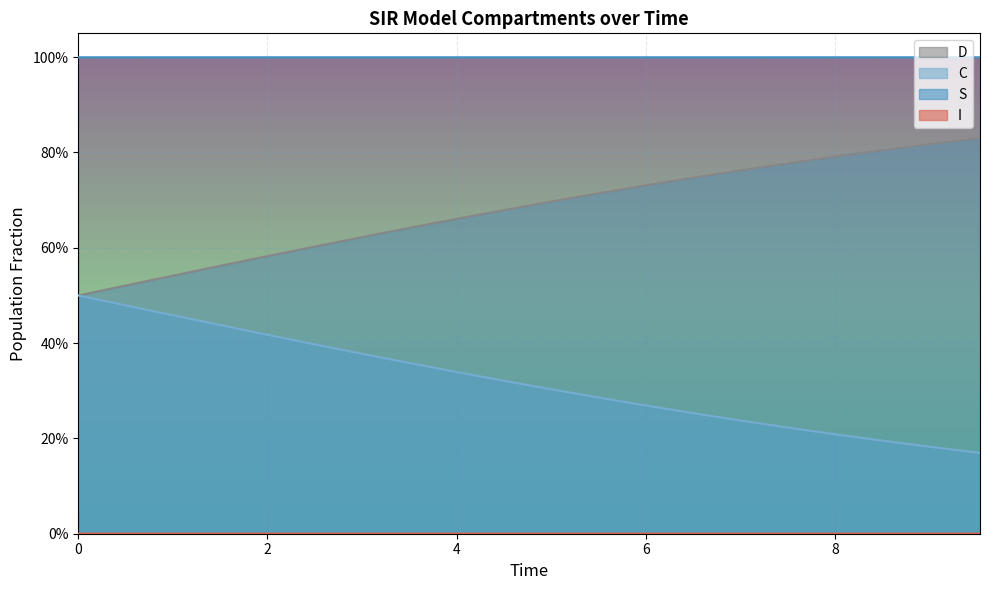

What is the difference between the second highest and second lowest values in the C series?

0.3